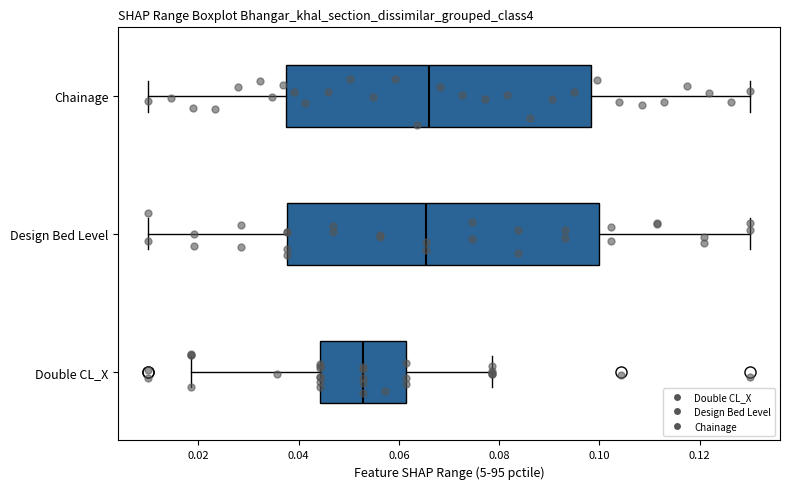

Reading bottom to top, read every box against the x-axis: the position of its median line, the range the box covers, and the ends of its whiskers. The values are not printed on the chart, so give them approximately, as read against the axis.

Double CL_X: median 0.052, box 0.044 to 0.062, whiskers 0.018 to 0.078
Design Bed Level: median 0.066, box 0.038 to 0.100, whiskers 0.010 to 0.130
Chainage: median 0.066, box 0.038 to 0.098, whiskers 0.010 to 0.130